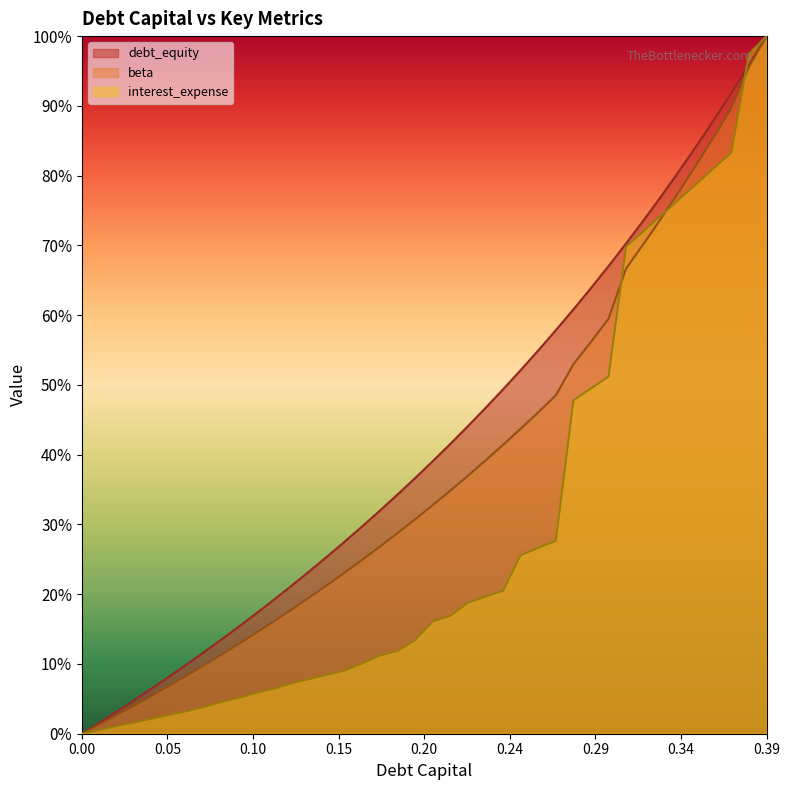

What is the difference between the interest_expense values at 0.18 and 0.39?

1.8